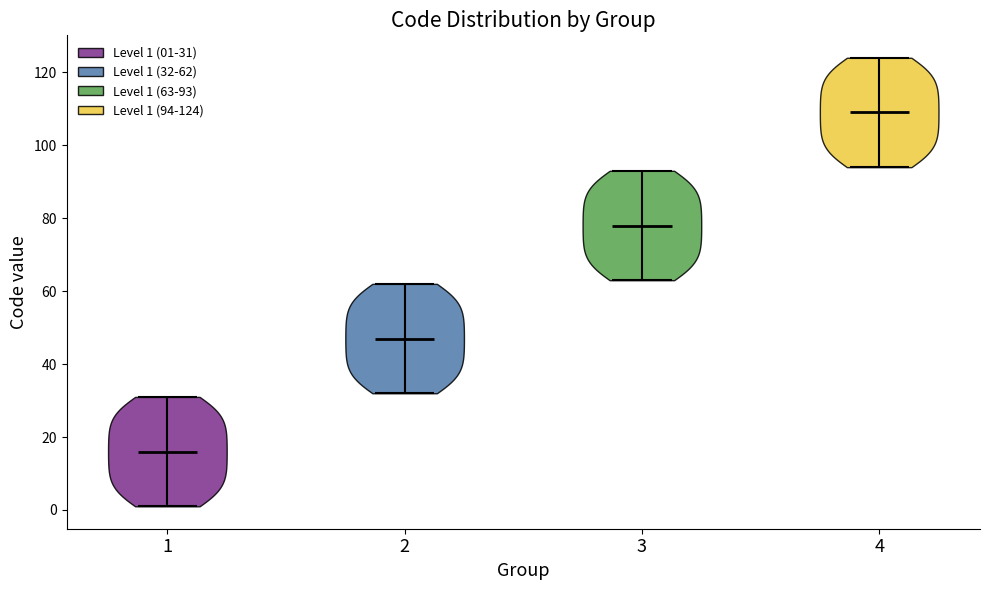

What is the lowest point the violin at x = 3 reaches on the y-axis? The values are not printed on the chart, so give them approximately, as read against the axis.

64